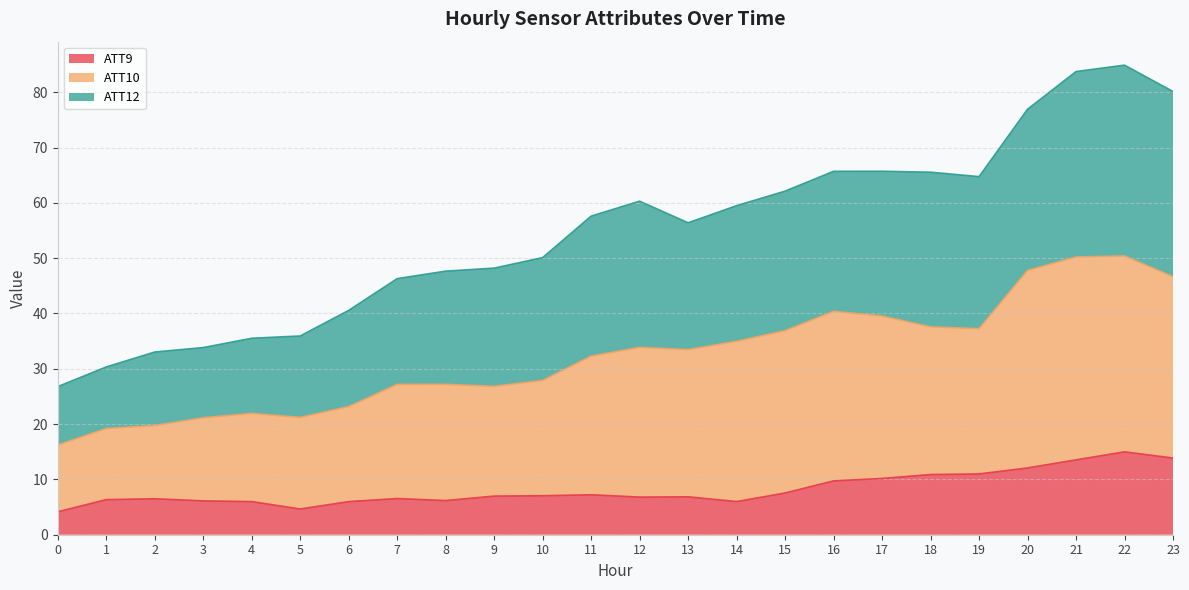

True or false: ATT12 has a value of 121.4 at 21.

False